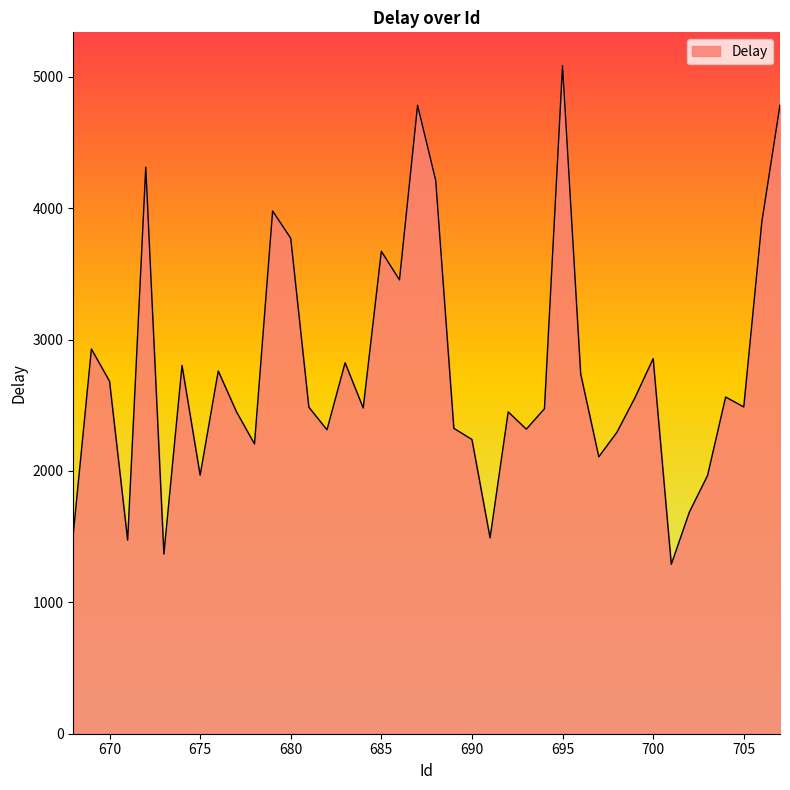

What is the greatest value displayed?

5084.6